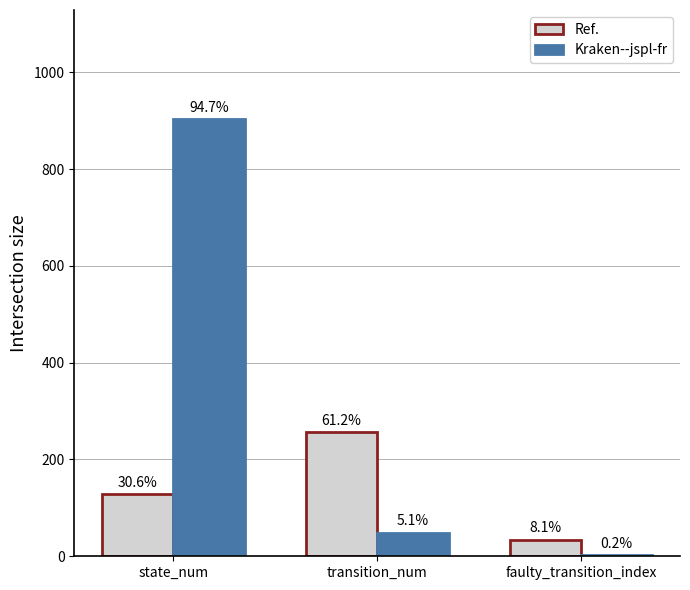

Reading left to right, what are all the values shown in this chart?

Ref.: 128	256	34
Kraken--jspl-fr: 903	49	2